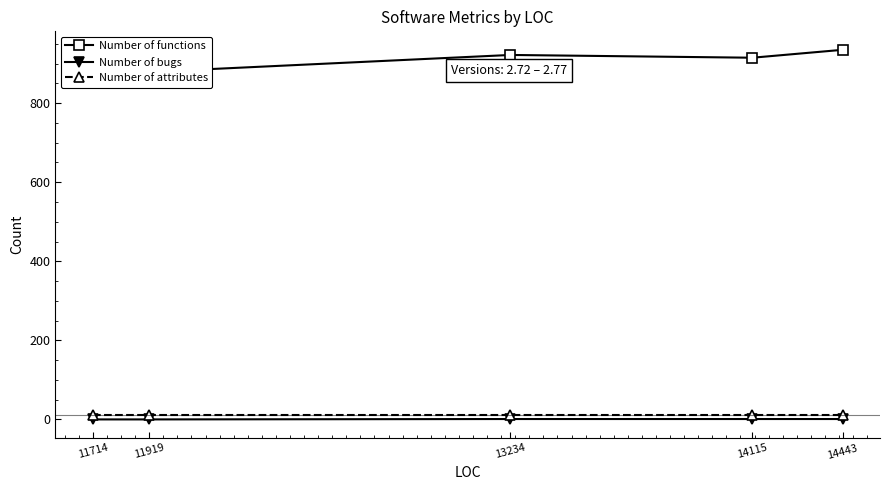

What is the value of the Number of bugs point at the 4th from the left?

1